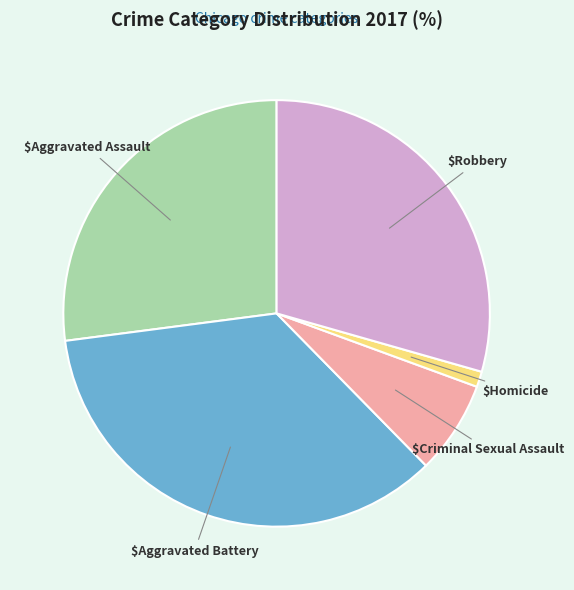

Is there any slice that represents more than half of the pie?

No